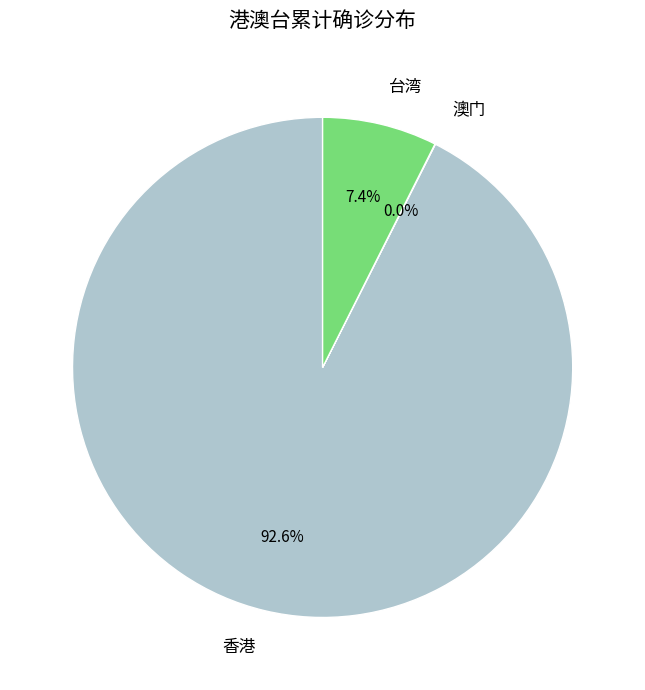

To the nearest percent, what percentage of the pie is 台湾?

7%